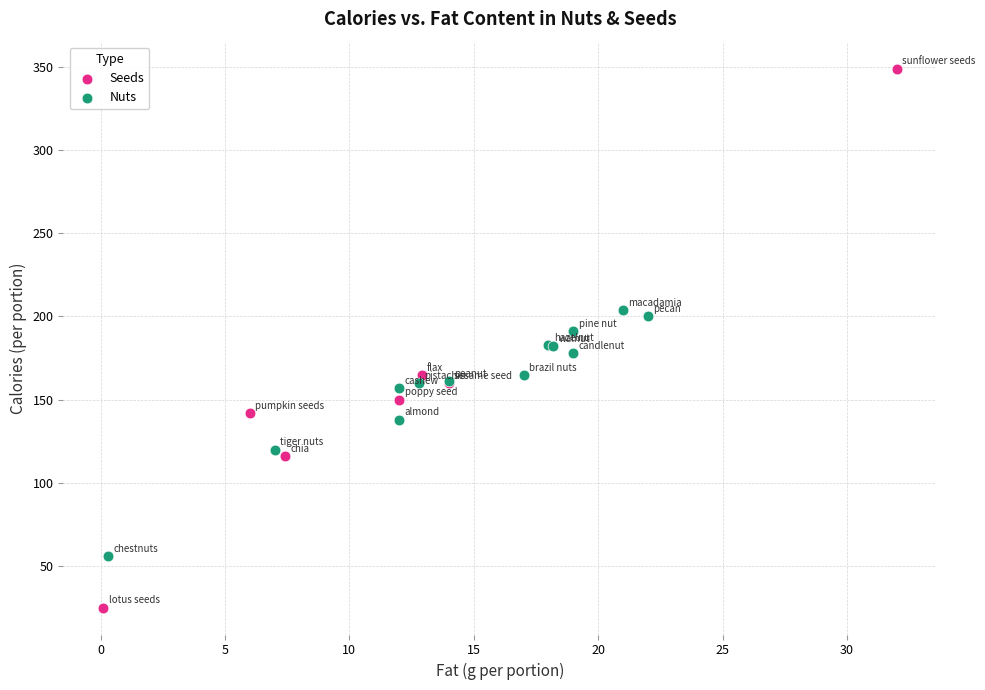

What are all the series names shown in the legend?

Seeds, Nuts